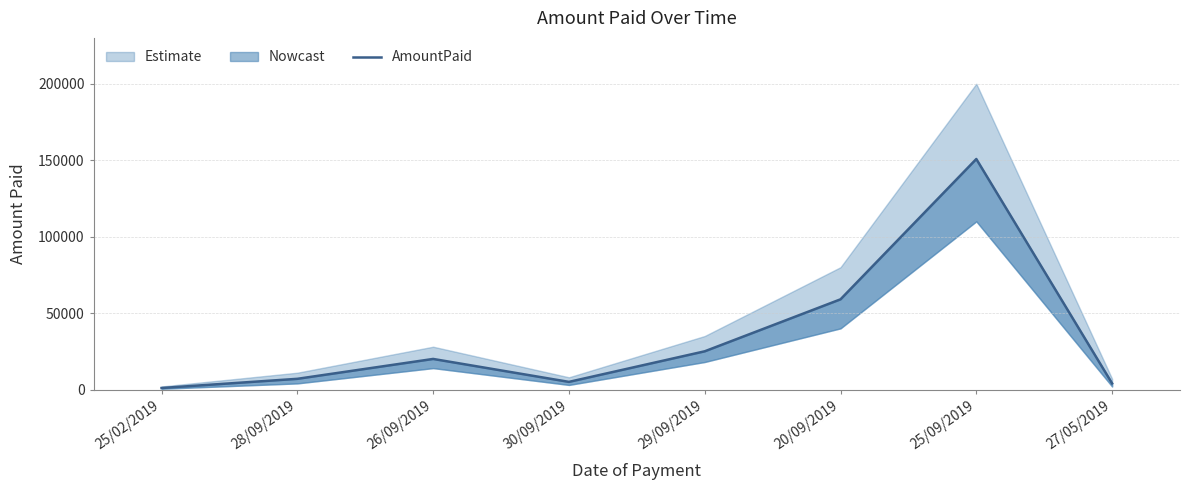

What is the sum of the values at 29/09/2019 and 26/09/2019?

45000